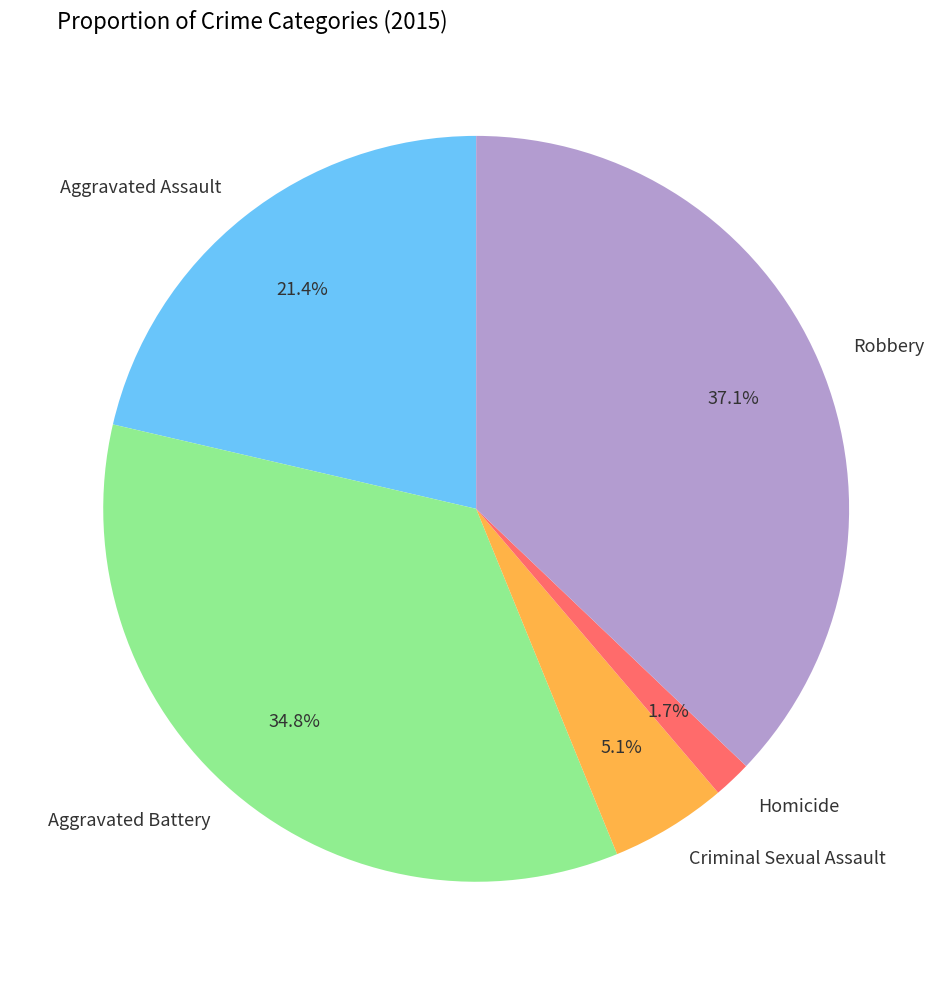

Between Aggravated Battery and Criminal Sexual Assault, which is larger?

Aggravated Battery